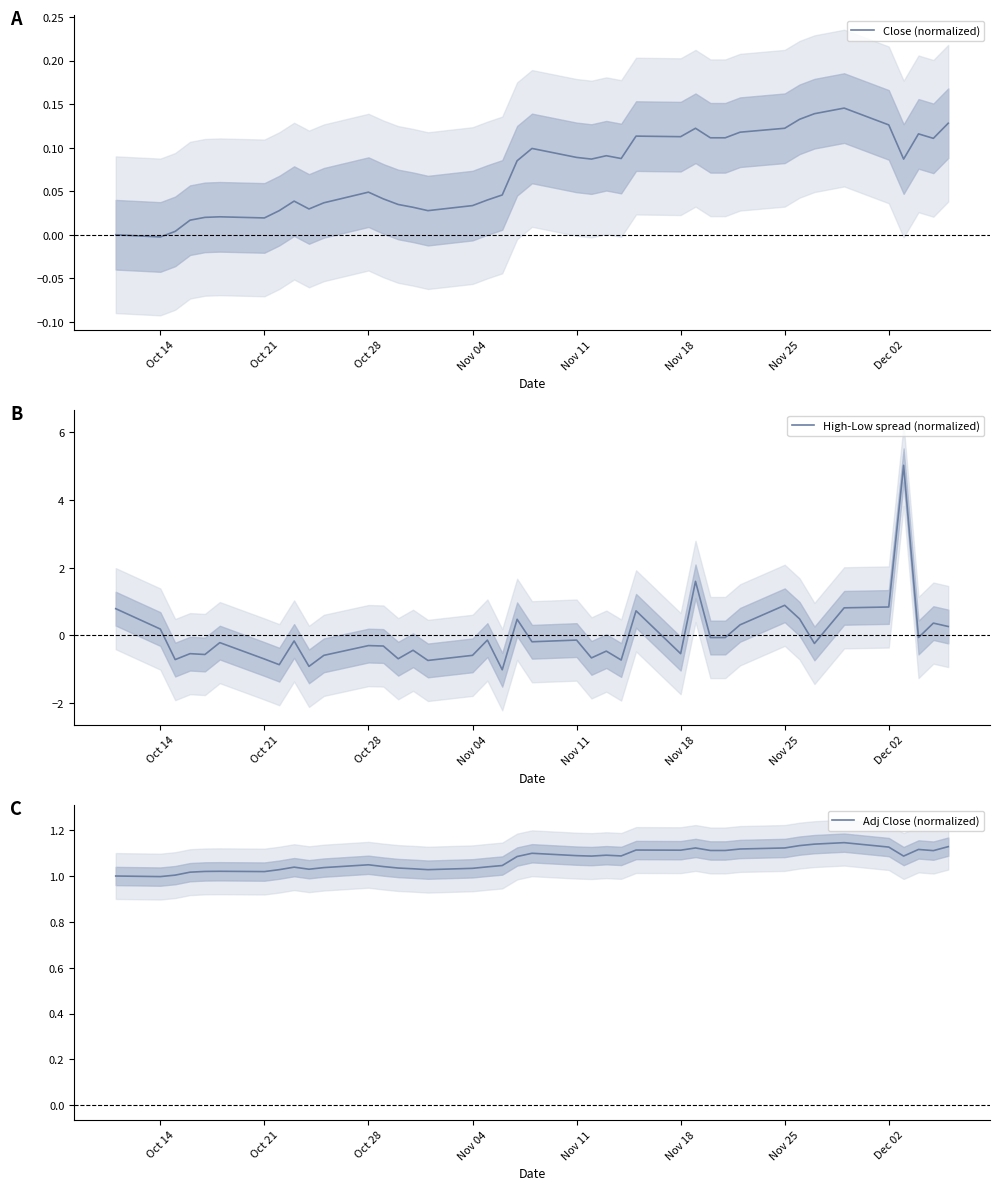

Is this an area chart (filled region under the line)?

No